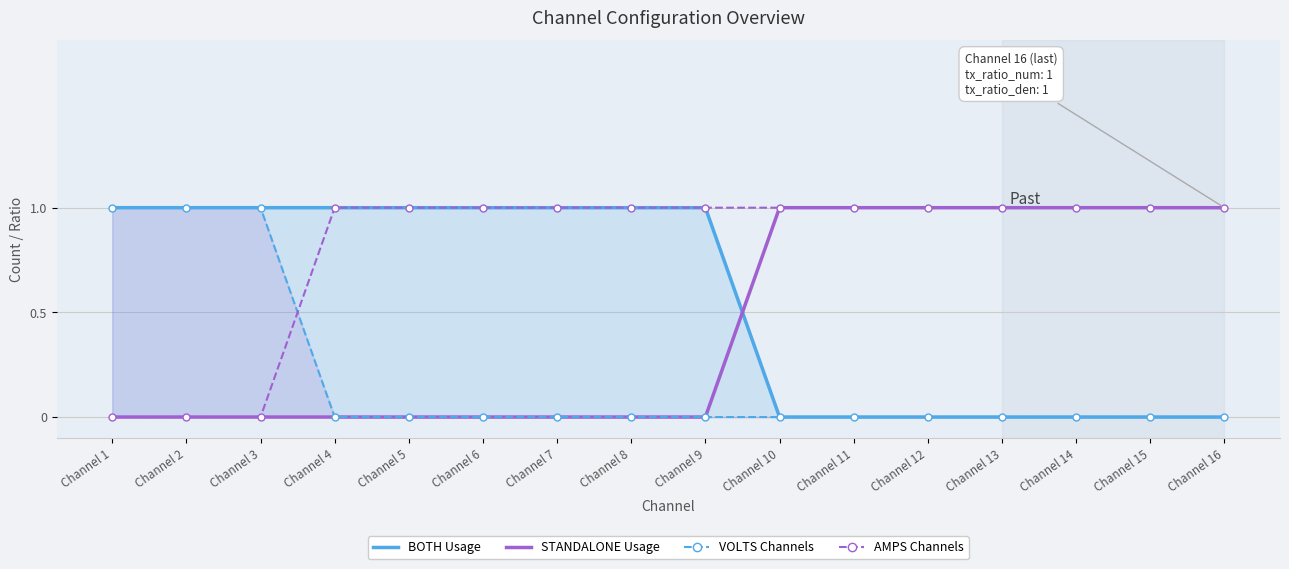

True or false: AMPS Channels and BOTH Usage cross at least once.

False